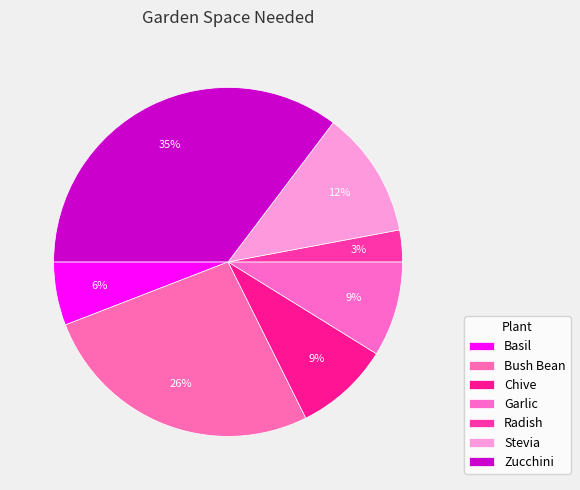

Between Basil and Bush Bean, which is larger?

Bush Bean